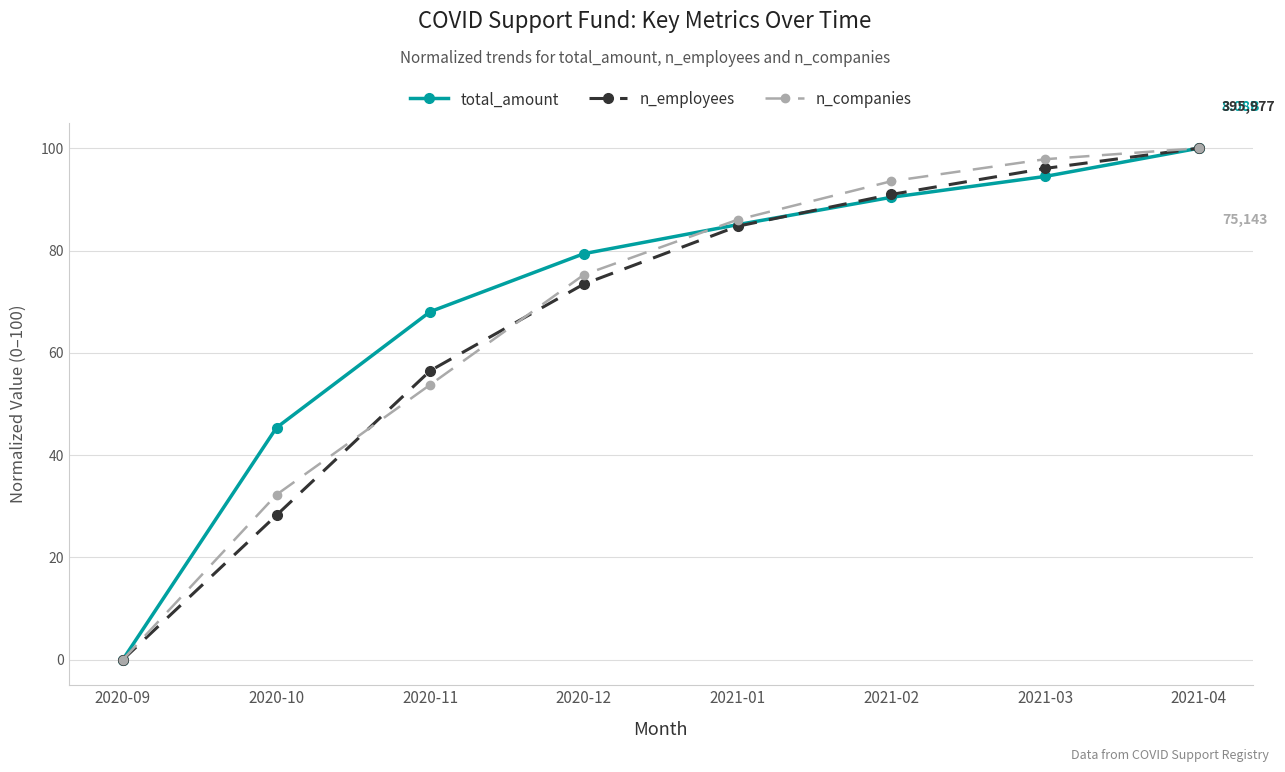

Reading right to left, list all the values displayed in this chart.

total_amount: 2021-04=100.0	2021-03=94.5	2021-02=90.4	2021-01=85.1	2020-12=79.4	2020-11=68.0	2020-10=45.4	2020-09=0.0
n_employees: 2021-04=100.0	2021-03=96.0	2021-02=91.0	2021-01=84.7	2020-12=73.4	2020-11=56.5	2020-10=28.2	2020-09=0.0
n_companies: 2021-04=100.0	2021-03=97.8	2021-02=93.5	2021-01=86.0	2020-12=75.3	2020-11=53.8	2020-10=32.3	2020-09=0.0